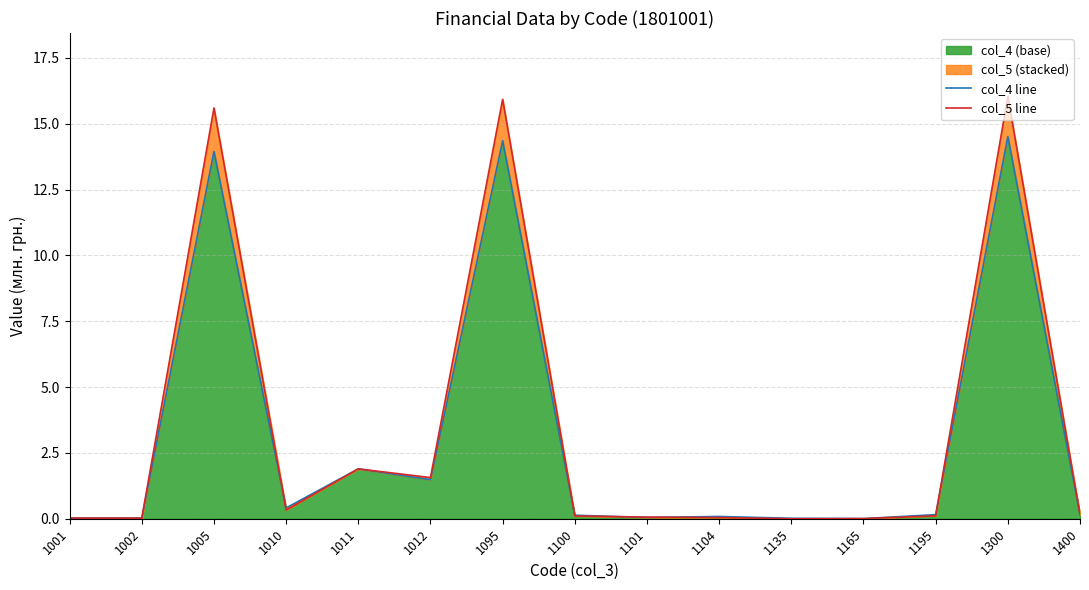

What is the sum of the col_4 line values at 1100 and 1095?

14.5